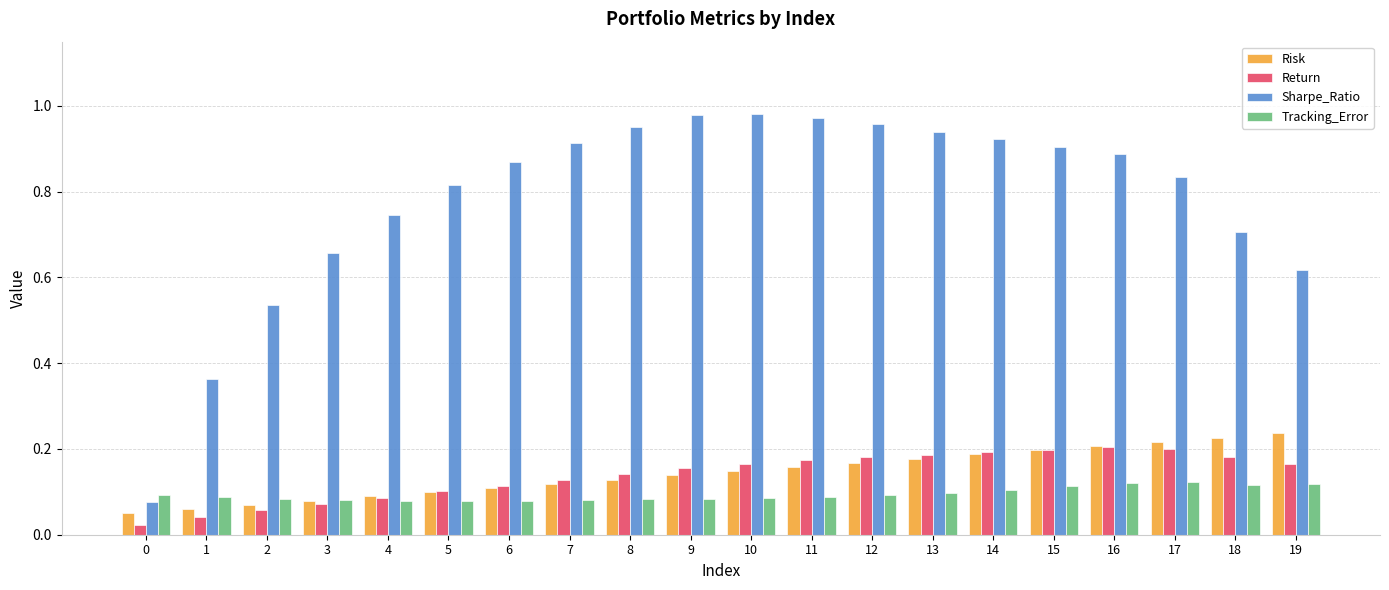

True or false: Sharpe_Ratio has a value of 0.7 at 18.

True